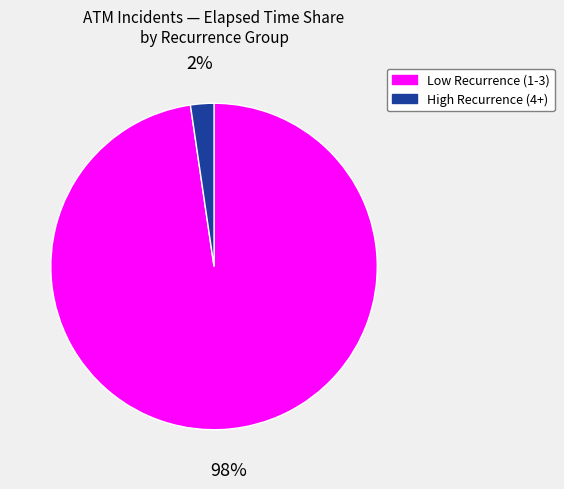

How many segments does this pie chart have?

2